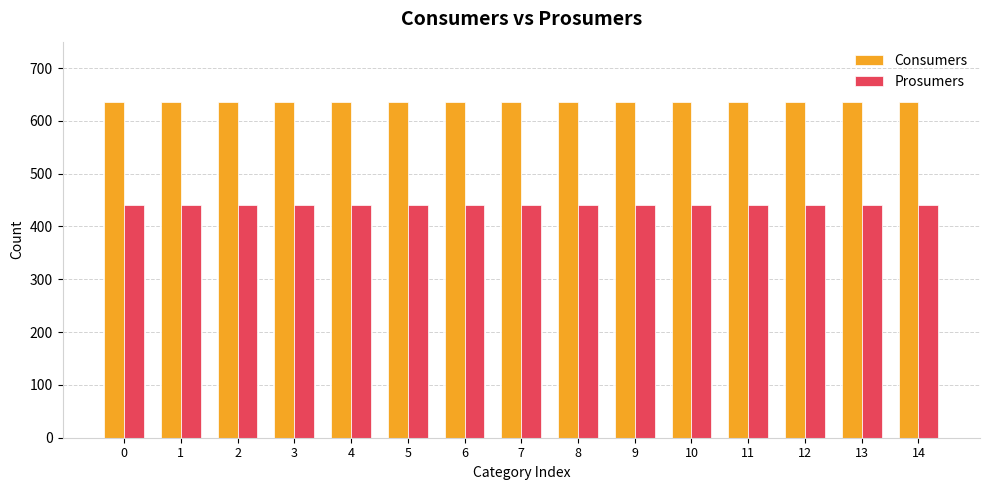

List the series in order of their peak value, lowest first.

Prosumers, Consumers